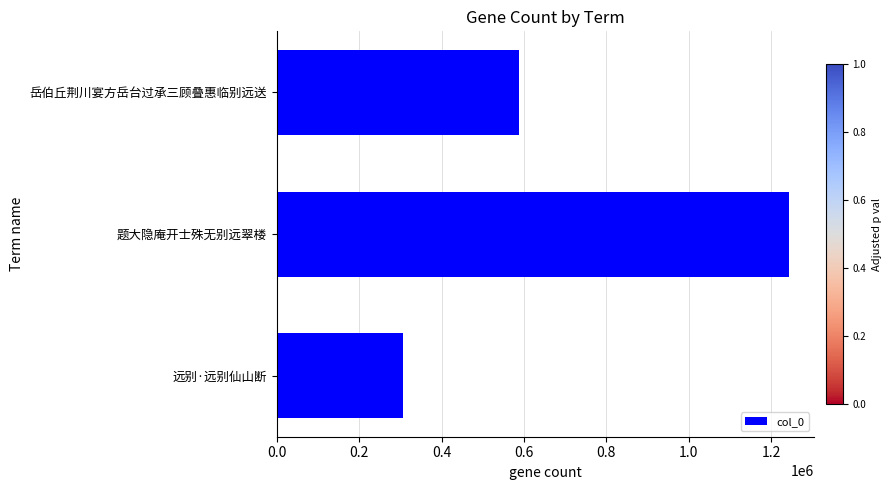

What is the sum of all values?

2137800